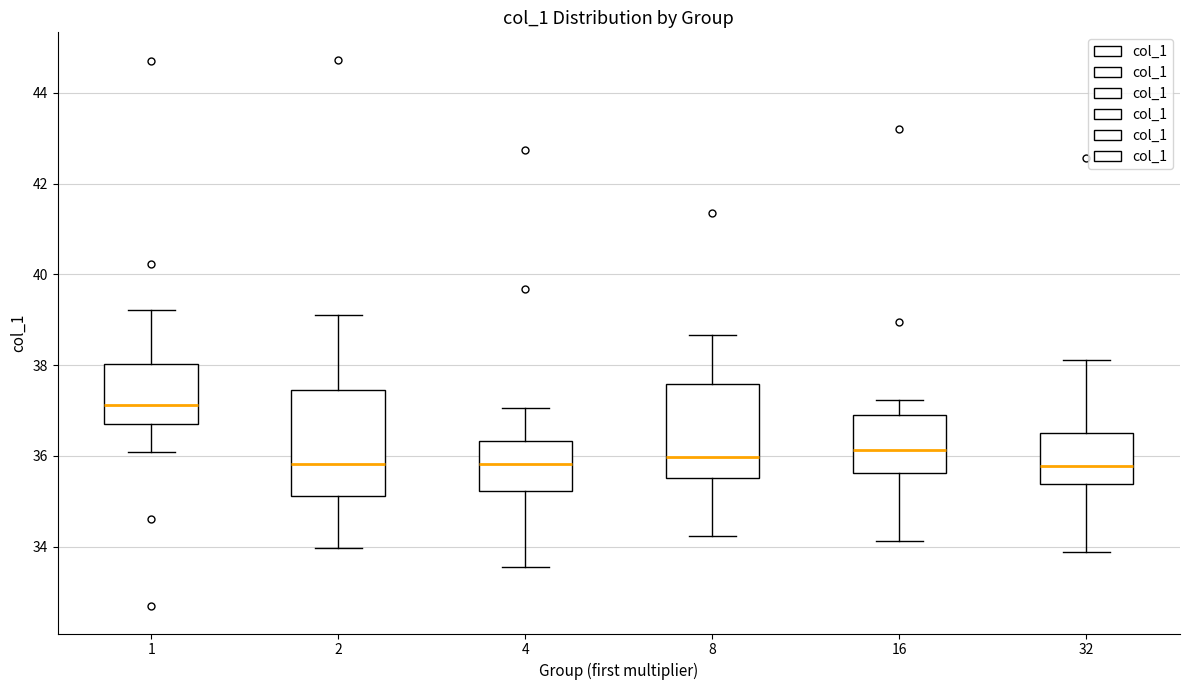

Reading left to right, transcribe this box plot: for each box, give where its median line is, the range the box spans, and where its two whiskers end, as read against the y-axis. The values are not printed on the chart, so give them approximately, as read against the axis.

1: median 37.2, box 36.6 to 38.0, whiskers 36.0 to 39.2
2: median 35.8, box 35.2 to 37.4, whiskers 34.0 to 39.0
4: median 35.8, box 35.2 to 36.4, whiskers 33.6 to 37.0
8: median 36.0, box 35.6 to 37.6, whiskers 34.2 to 38.6
16: median 36.2, box 35.6 to 36.8, whiskers 34.2 to 37.2
32: median 35.8, box 35.4 to 36.6, whiskers 33.8 to 38.2